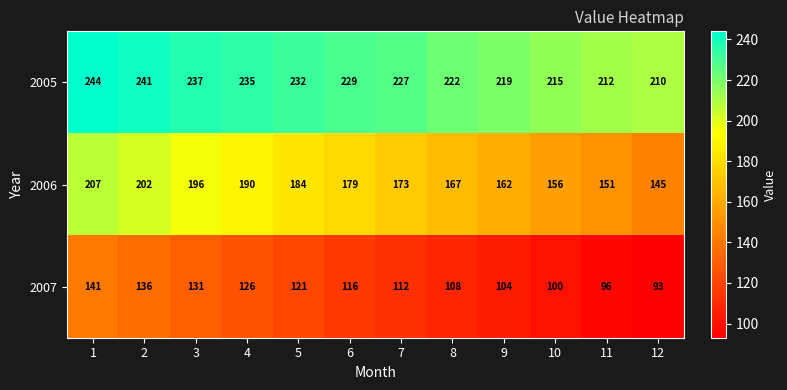

What is the approximate value of 2007 at 12?

93